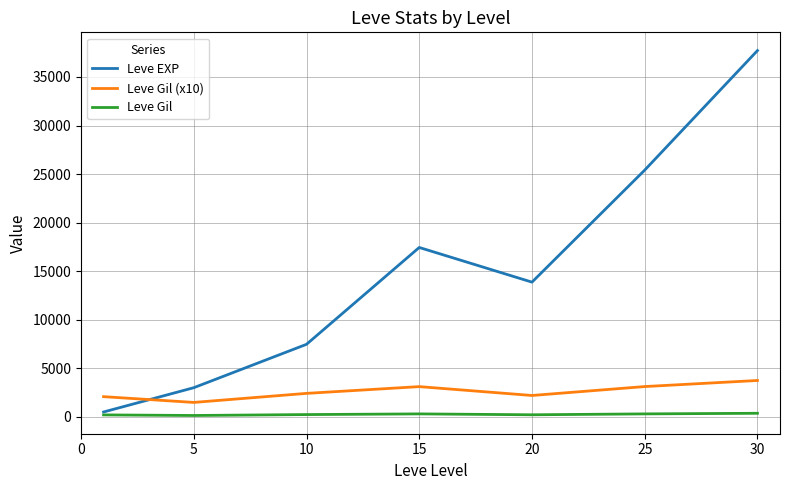

Rank the series by their average value, from highest to lowest.

Leve EXP, Leve Gil (x10), Leve Gil